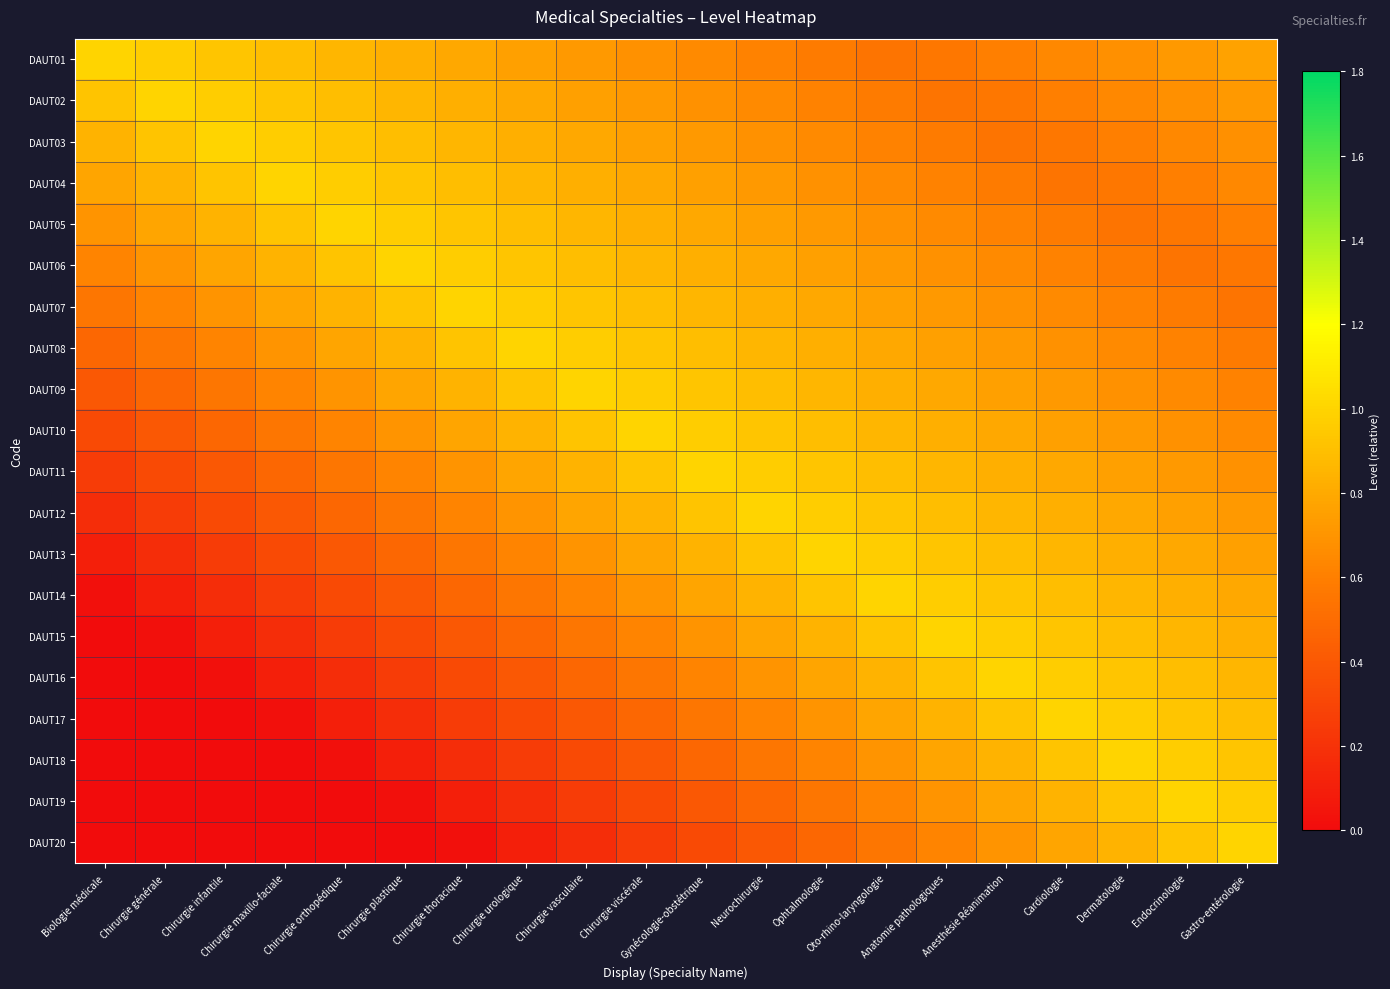

What is the total value across all series at Chirurgie infantile?

9.1